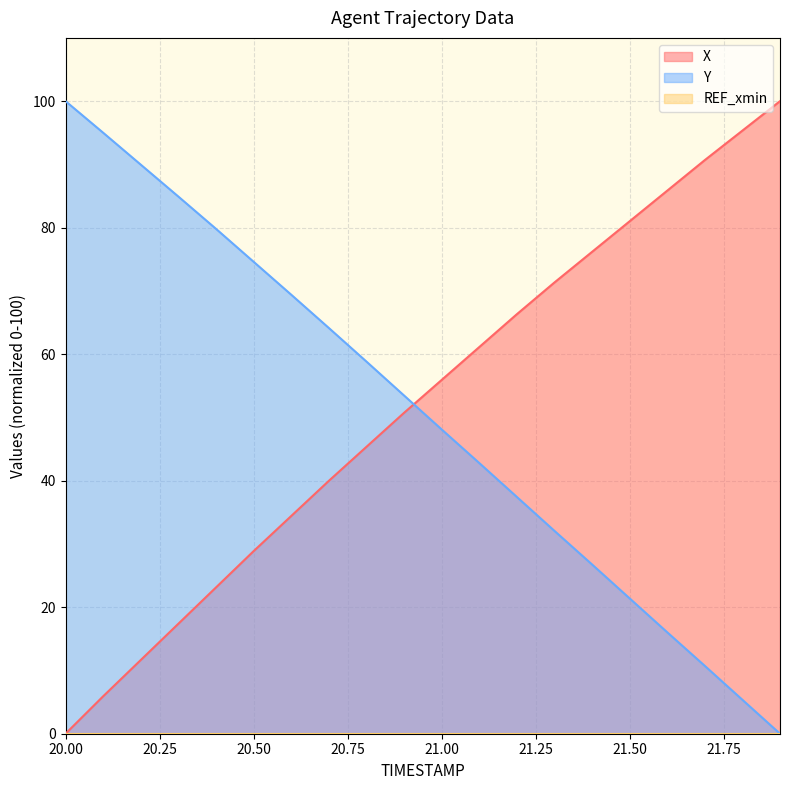

How many intersections are there between X and Y?

1